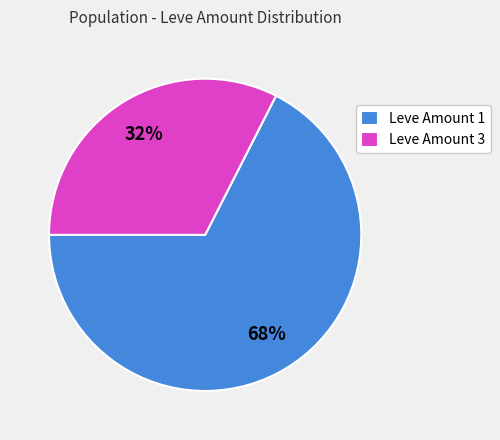

Is there a majority slice in this chart?

Yes